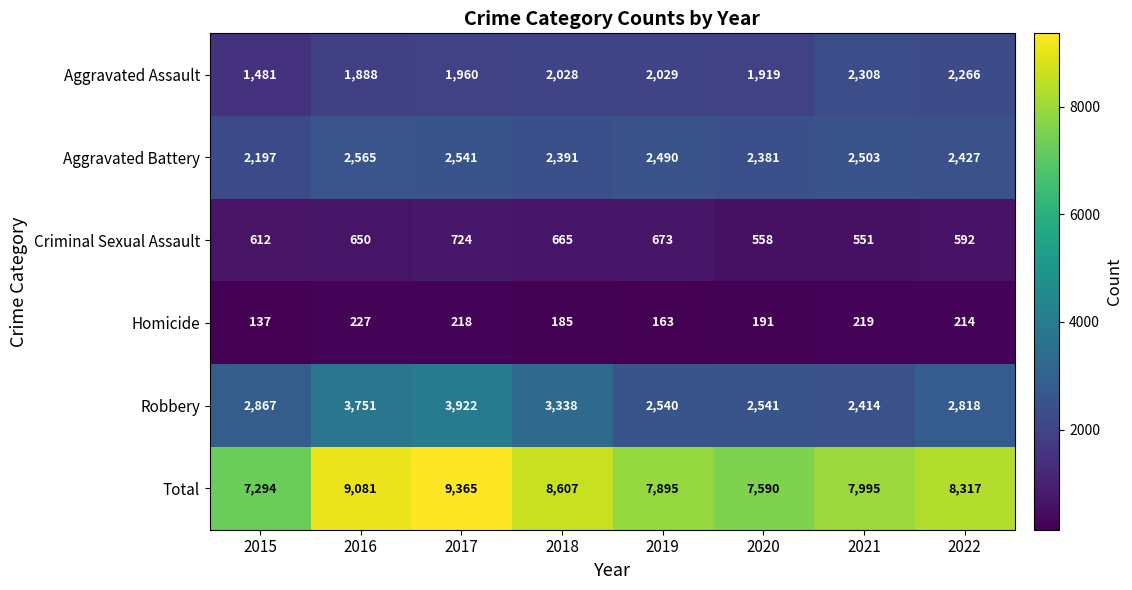

The value of Total at 2020 is 7590. True or false?

True